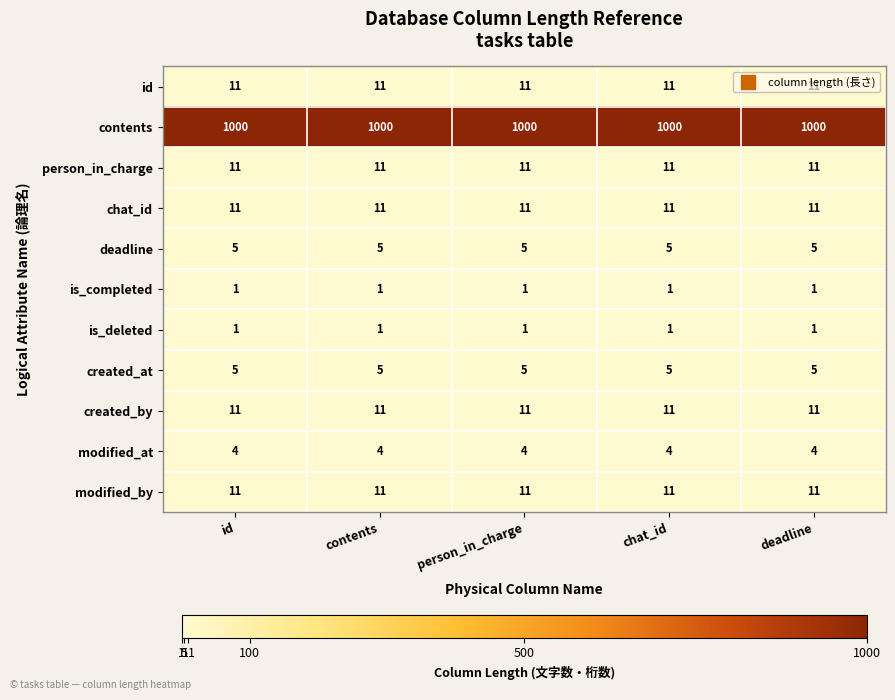

Read the modified_by value at person_in_charge.

11